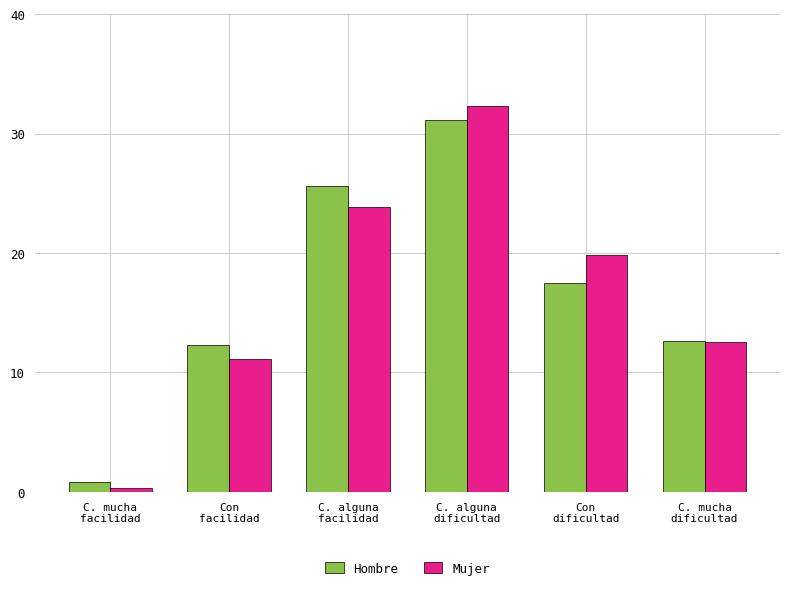

What is the difference between the maximum and minimum values in the Mujer series?

32.0